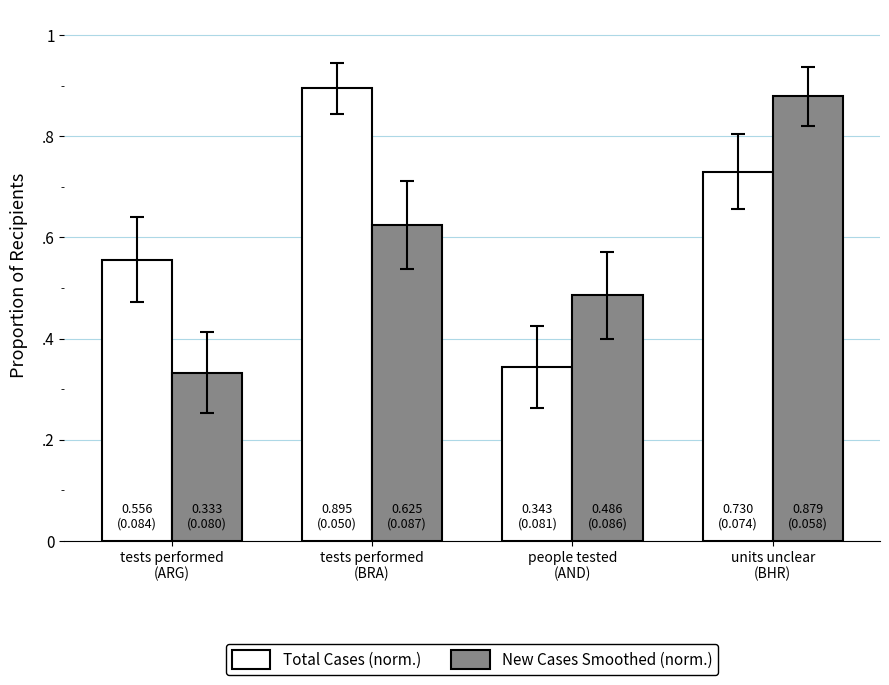

What is the difference between the highest and lowest values at tests performed
(ARG)?

0.2